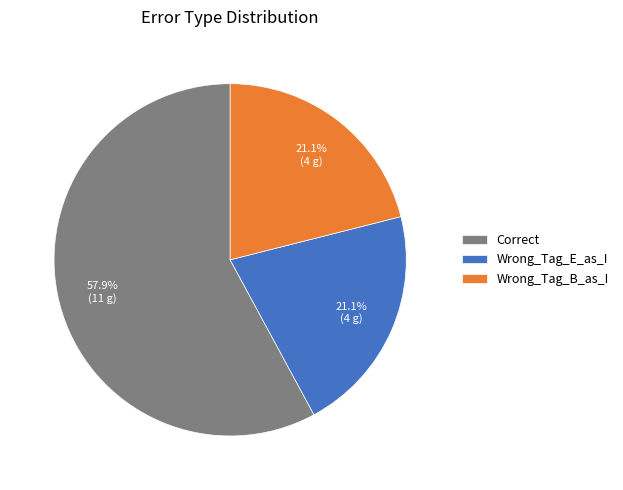

Which slice represents more than half of the pie?

Correct